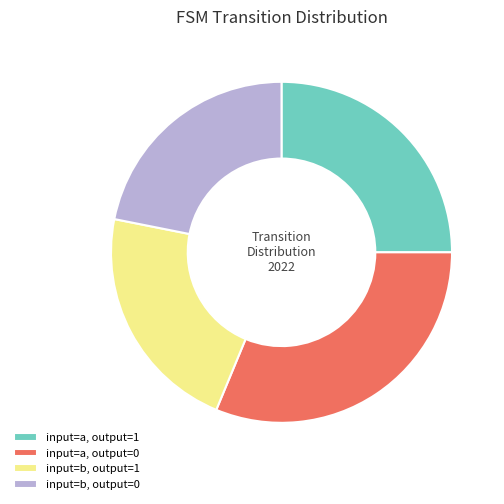

What is the ratio of the value at input=b, output=1 to the value at input=b, output=0?

1.0